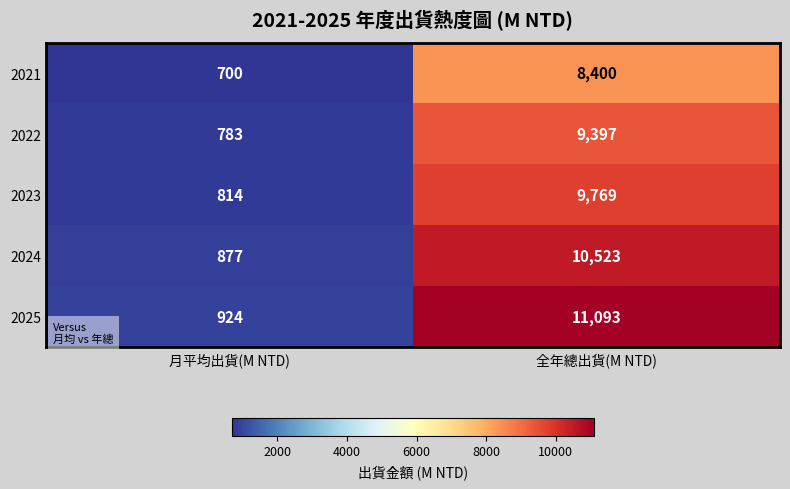

Read the 2024 value at 月平均出貨(M NTD).

877